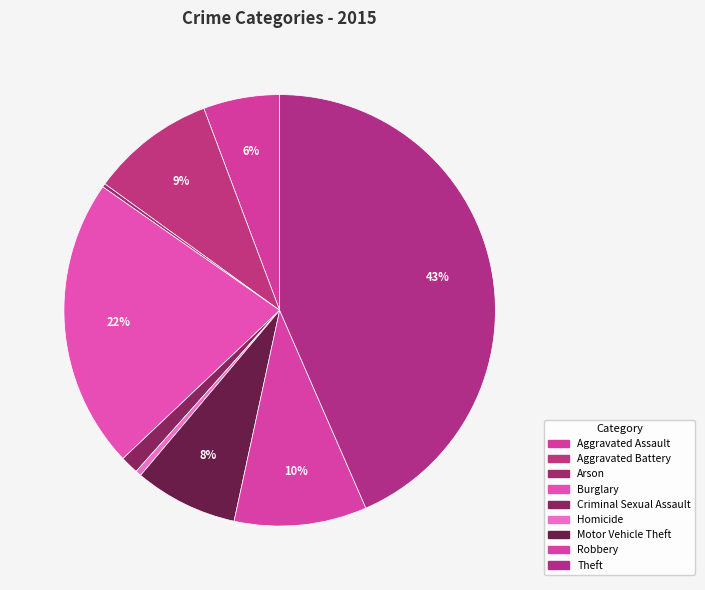

Is there a majority slice in this chart?

No